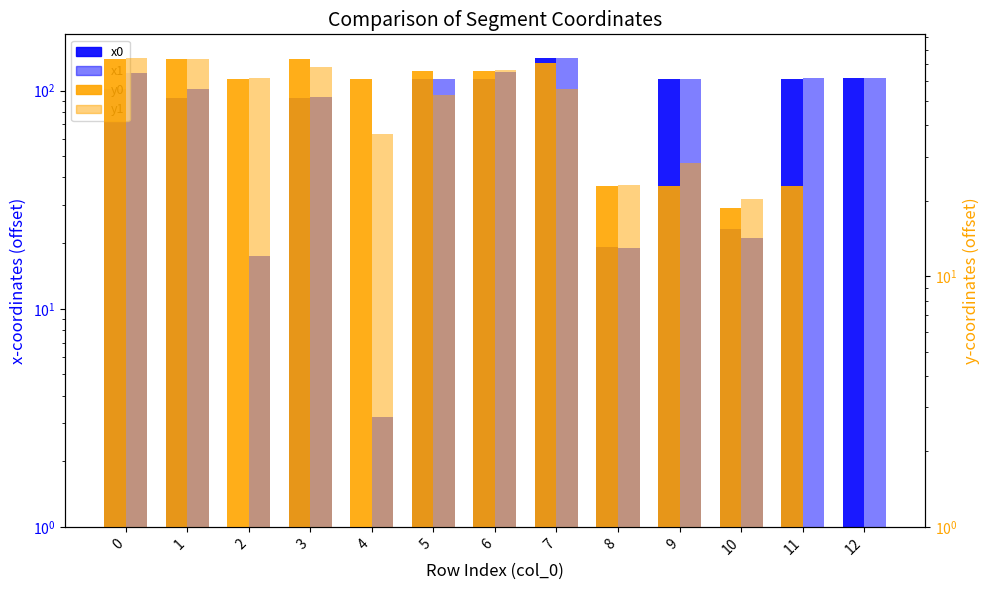

Is it true that y0 equals 37.4 at 11?

False